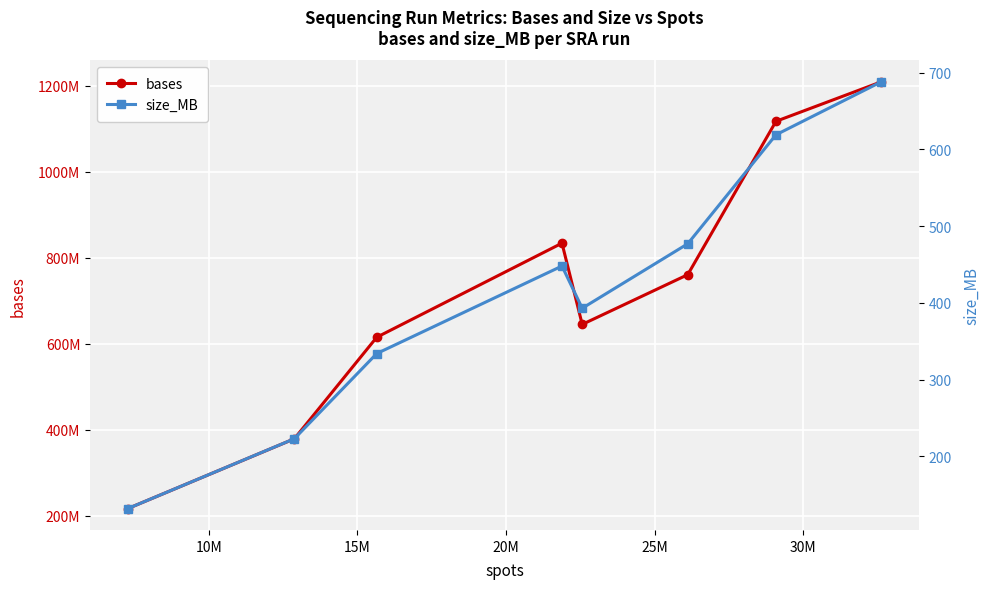

Does the chart display data point markers on the line(s)?

Yes